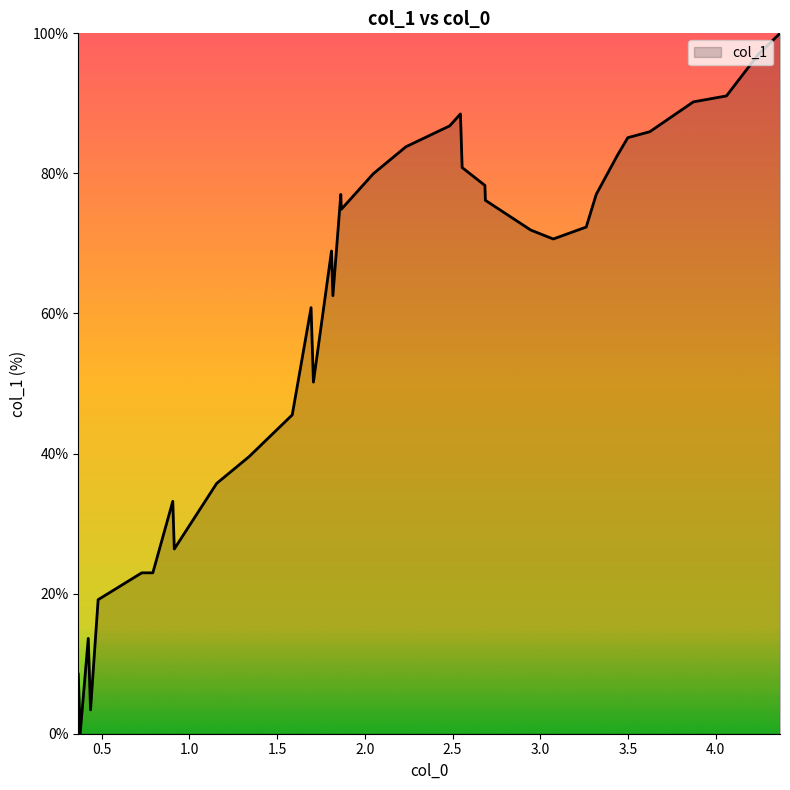

What is the difference between the maximum and minimum values?

100.0